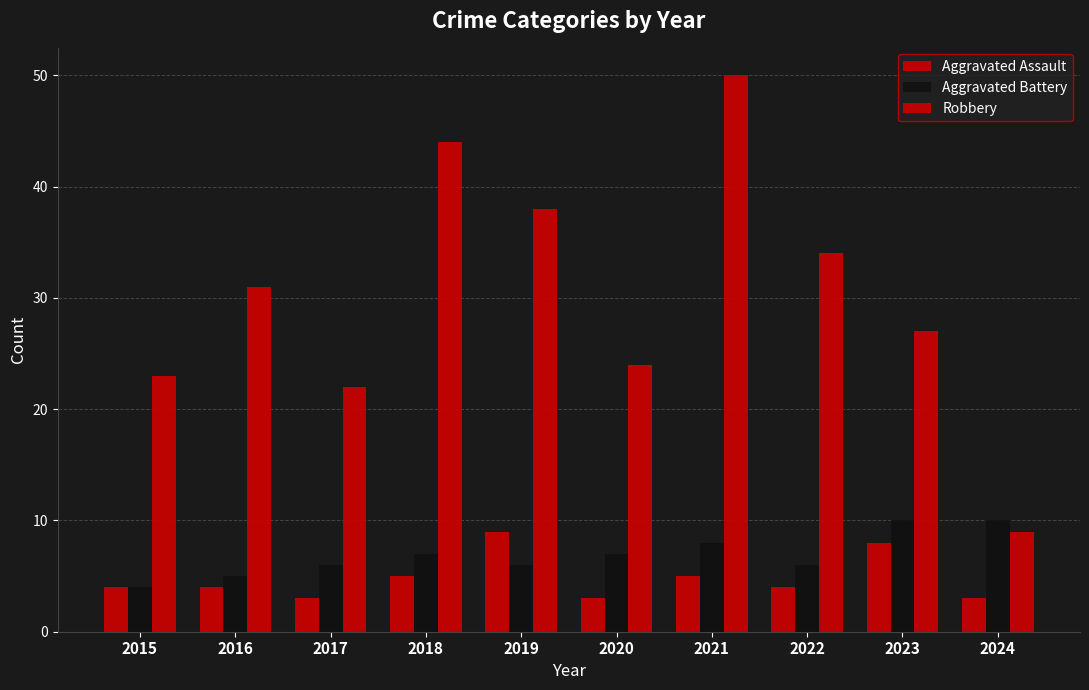

How many bars are there in total?

30